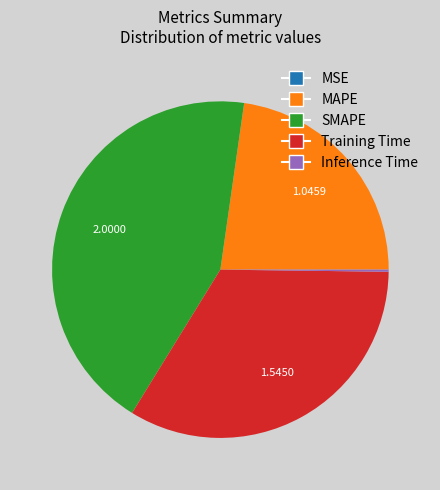

Is there any slice that represents more than half of the pie?

No